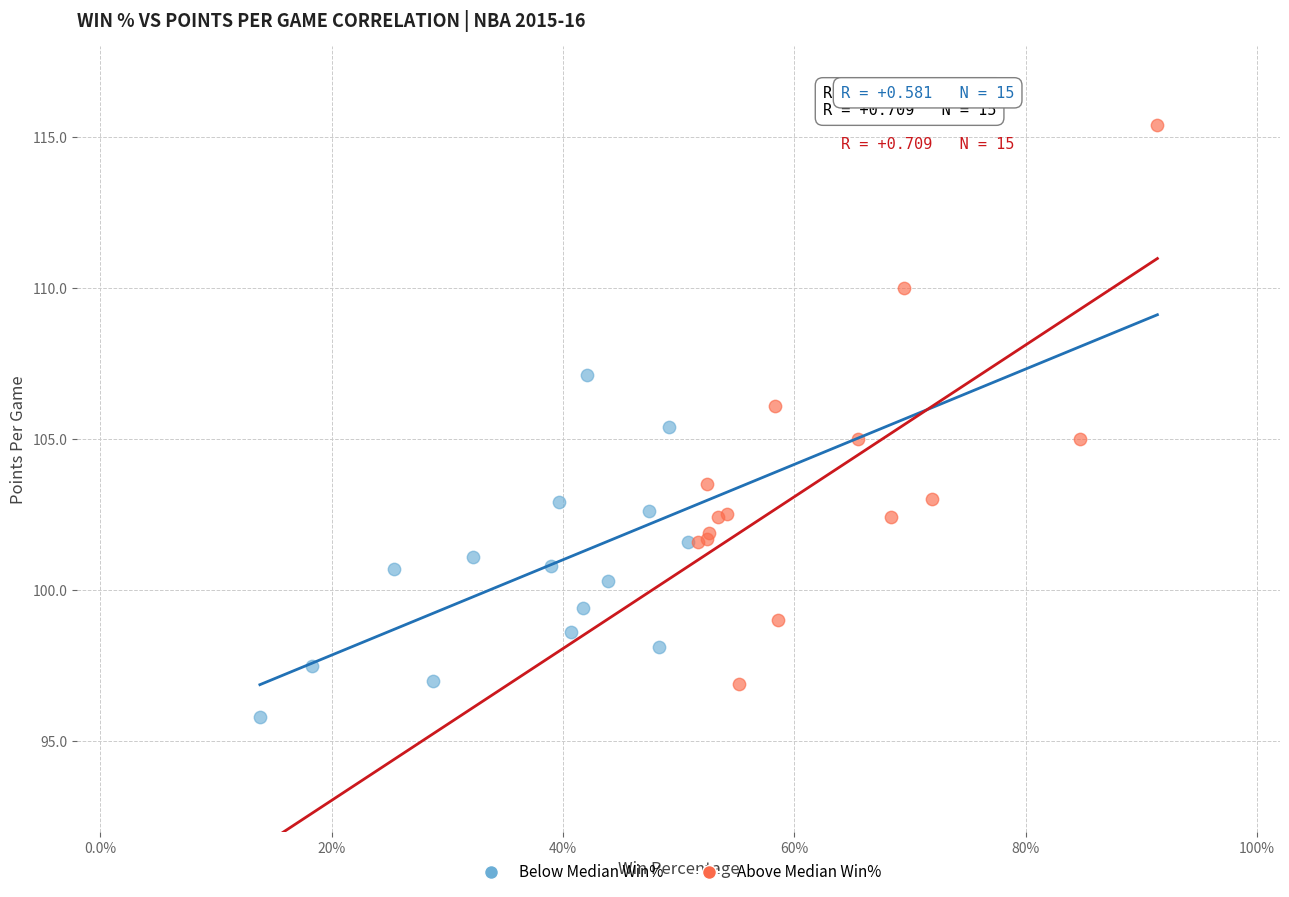

Which series has the largest Y range (max minus min)?

Above Median Win%